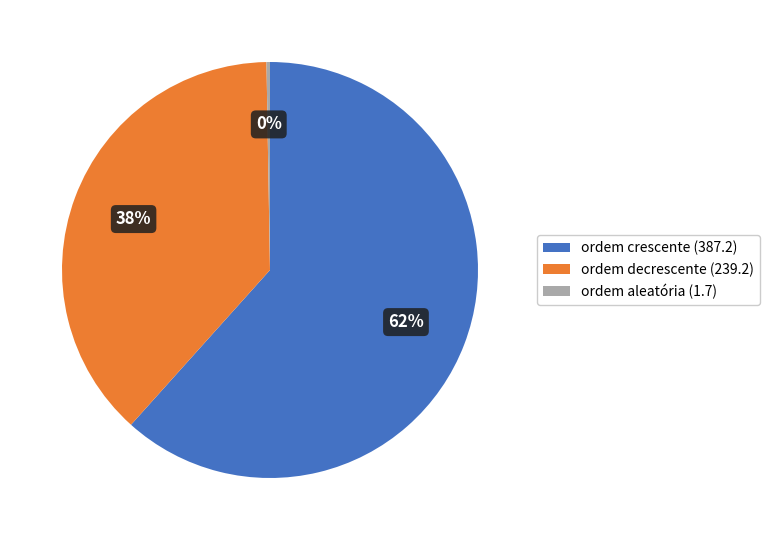

Which has a higher value, ordem crescente (387.2) or ordem decrescente (239.2)?

ordem crescente (387.2)